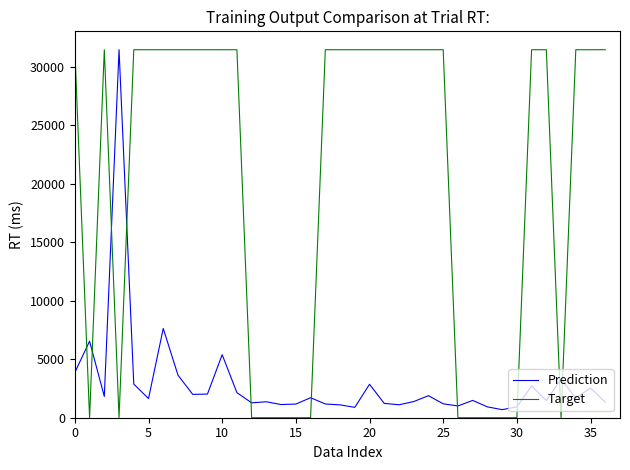

What is the average value of the Prediction series?

2933